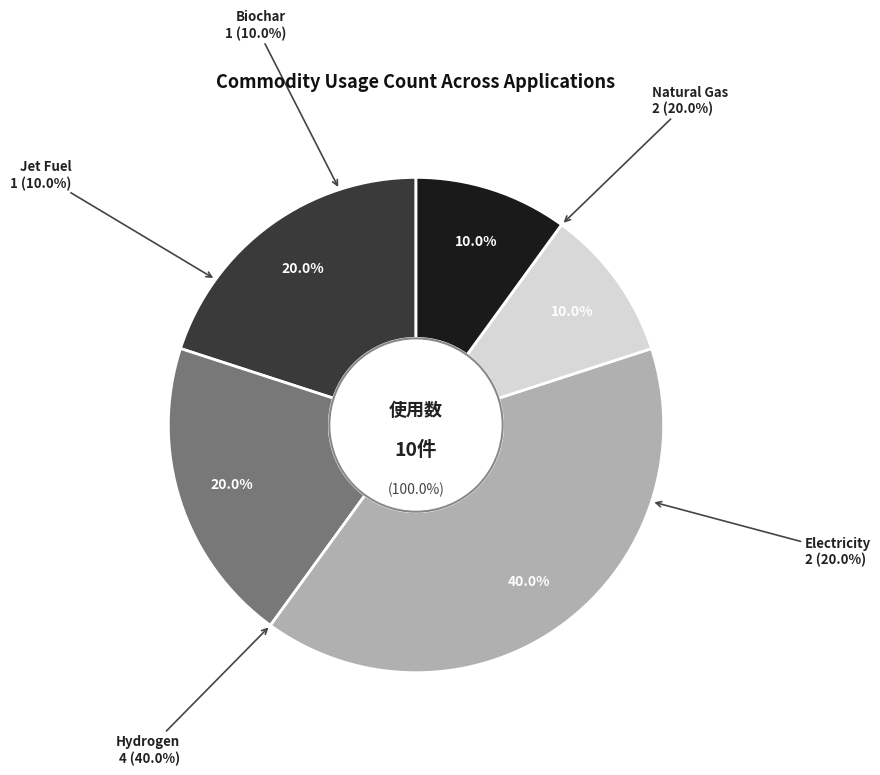

What is the change in value from Electricity to Jet Fuel?

-1